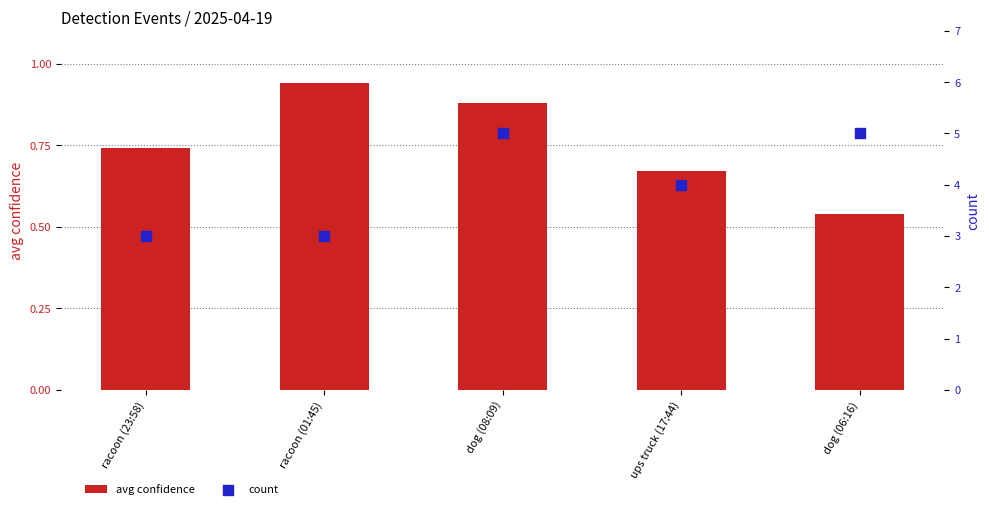

What is the total value across all series at dog (08:09)?

5.9